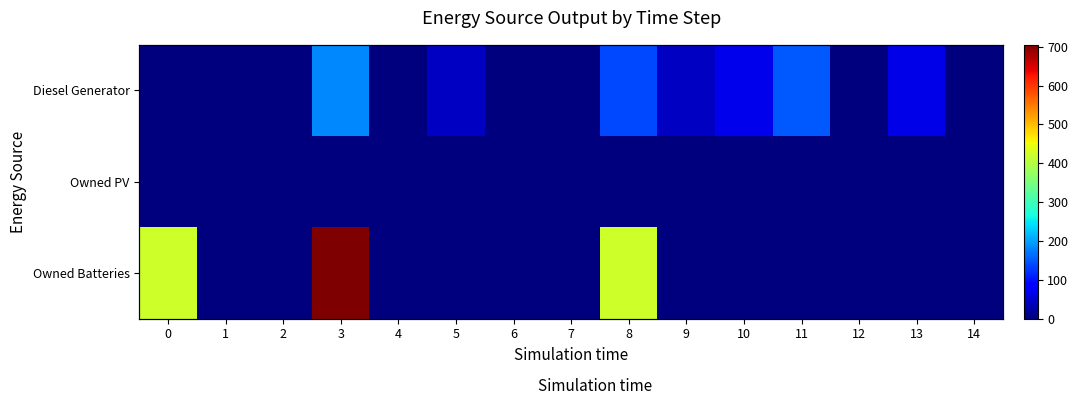

Is the value of Owned Batteries at 10 greater than the value of Owned PV at 7?

No